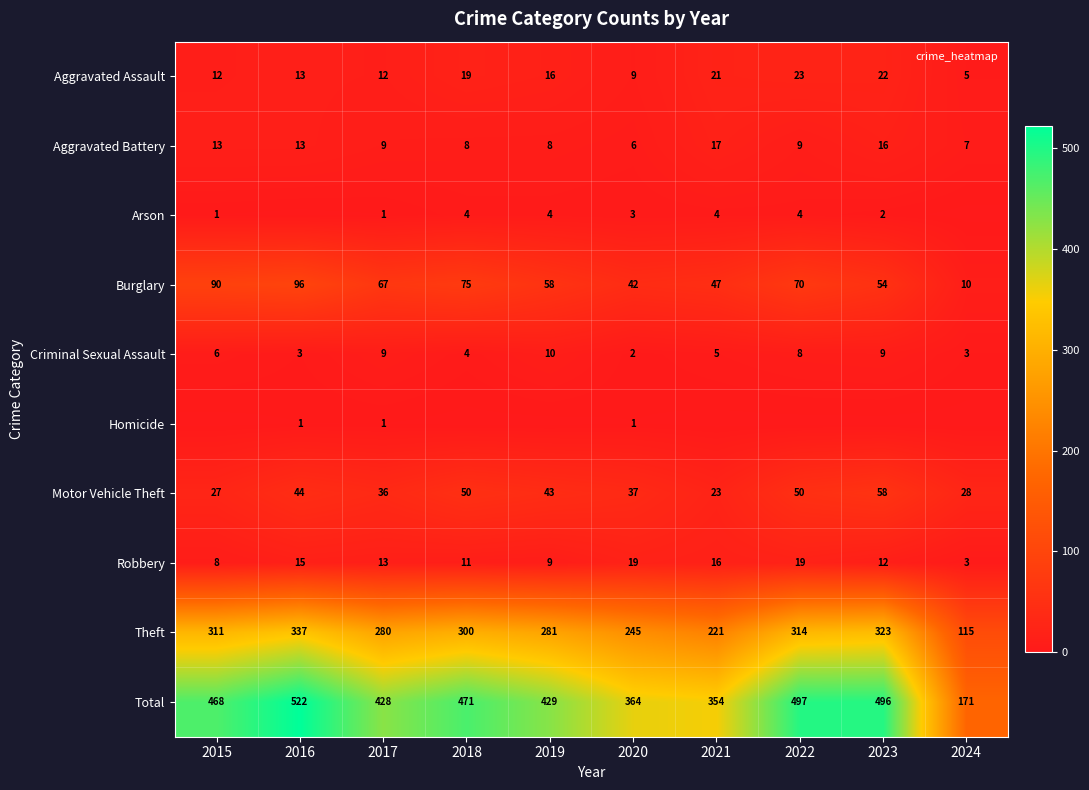

Which series has the widest spread of values?

Total